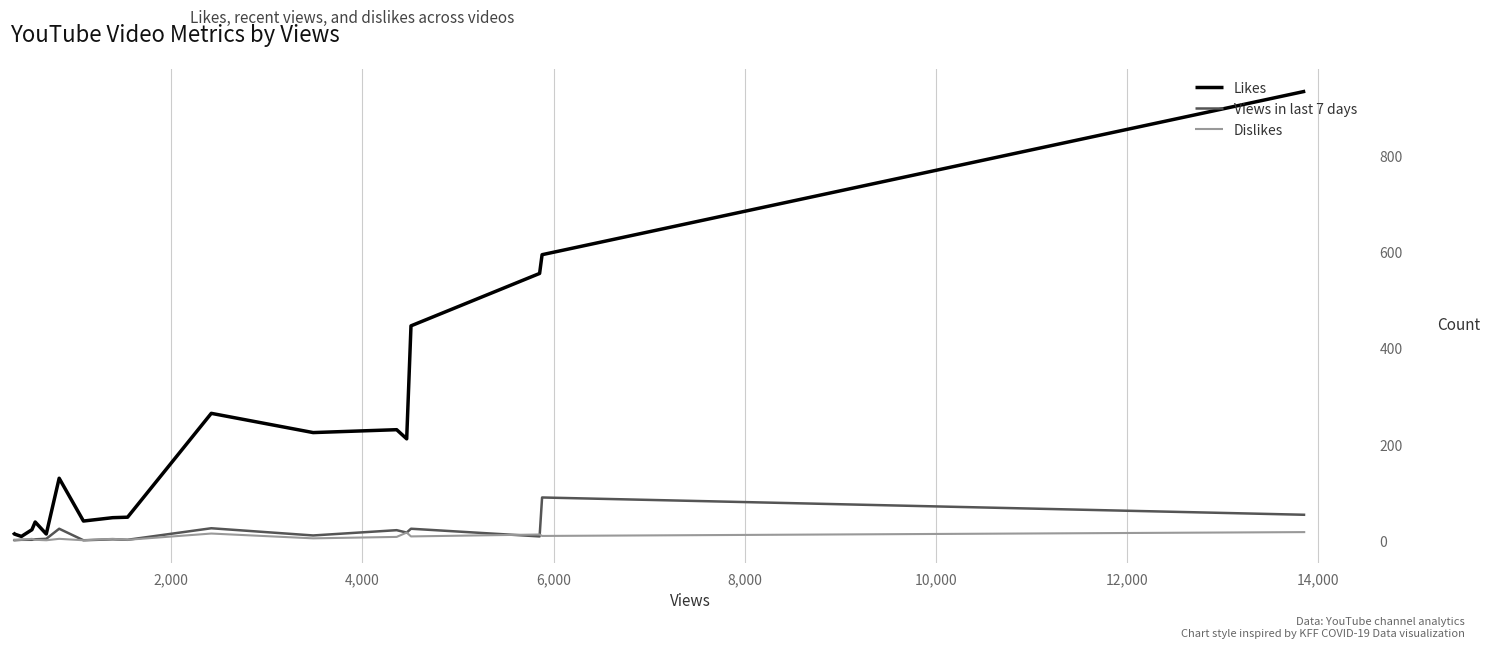

Which series has the widest spread of values?

Likes